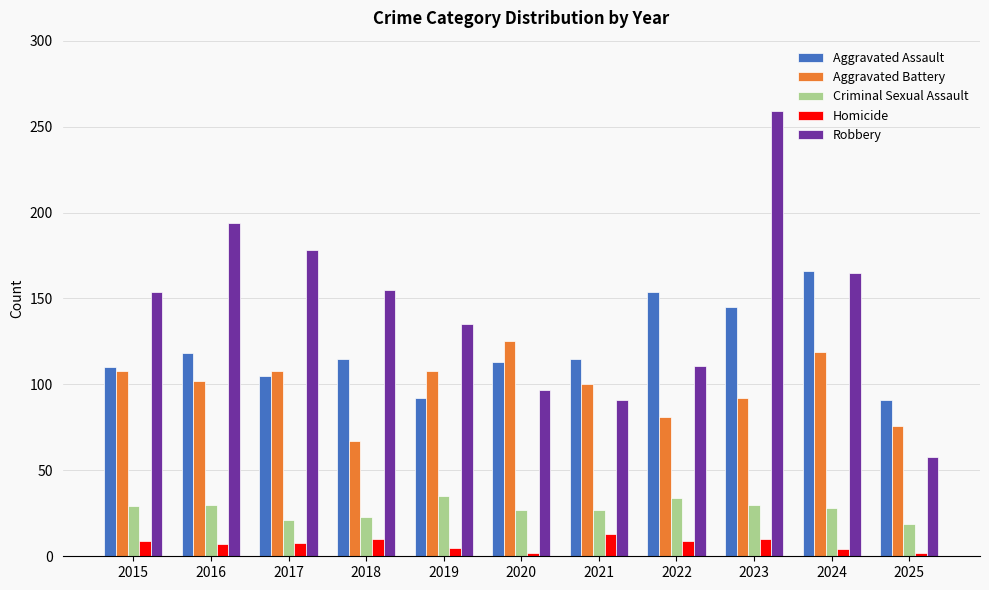

Is the value of Robbery at 2015 greater than the value of Aggravated Assault at 2021?

Yes